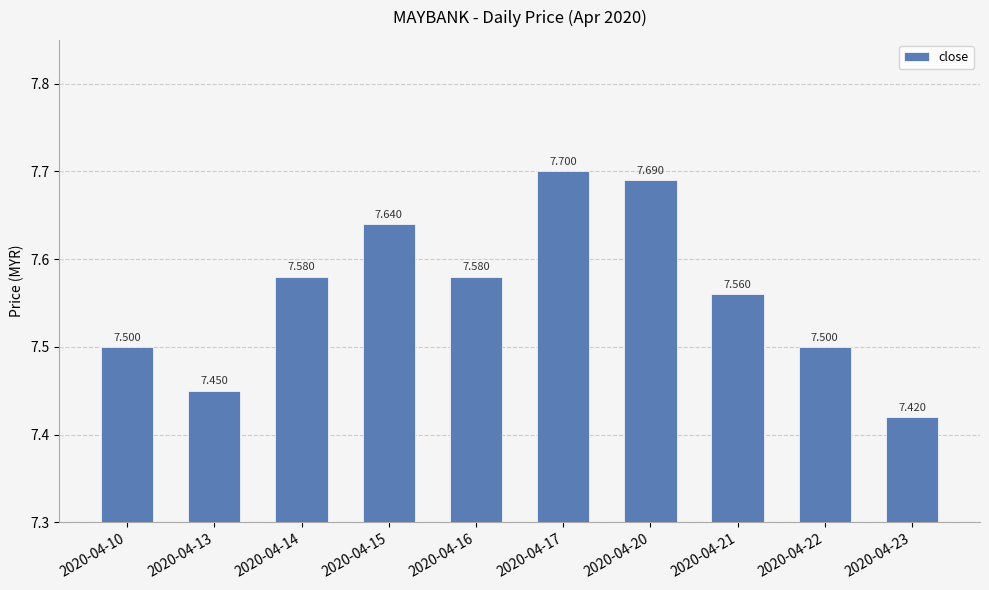

The value at 2020-04-23 is 3.4. True or false?

False